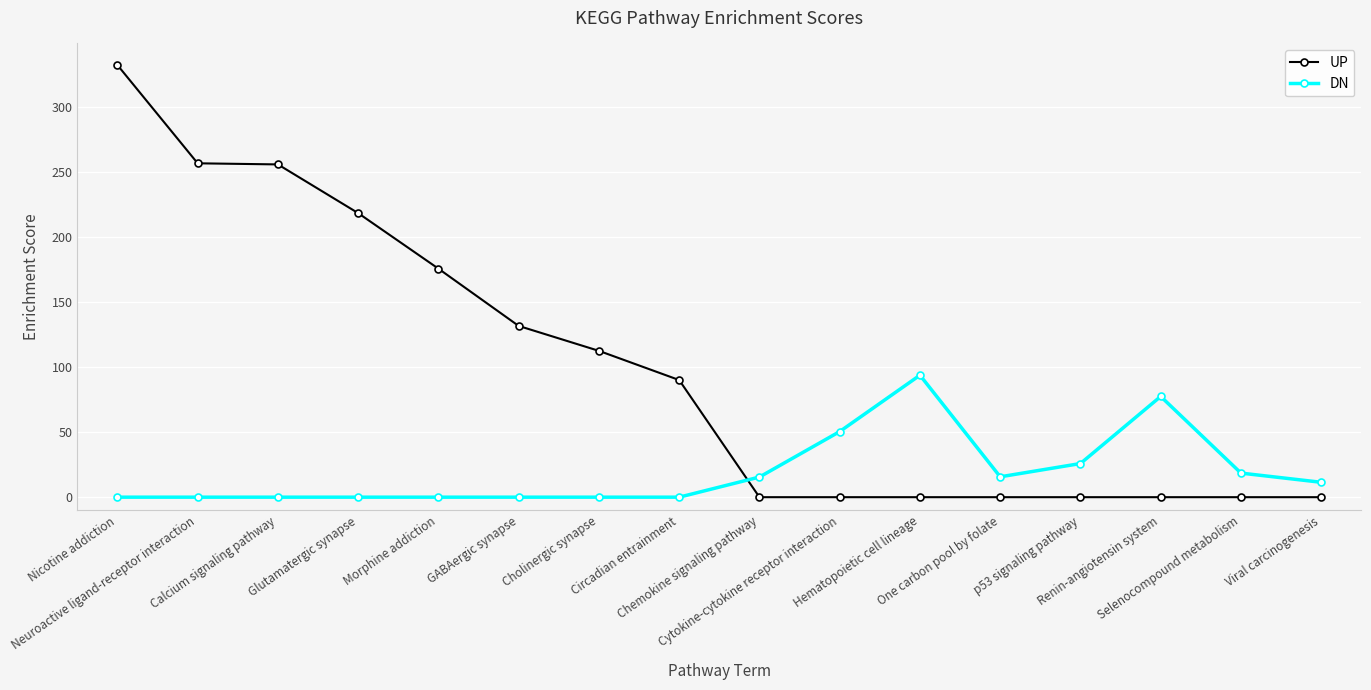

Between Neuroactive ligand-receptor interaction and Hematopoietic cell lineage, which series saw the biggest shift?

UP